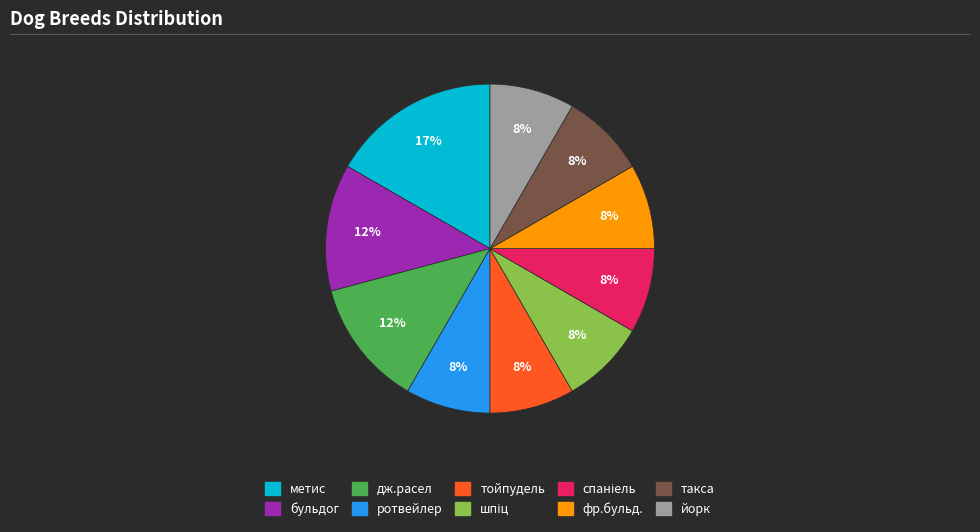

Does any single category account for the majority?

No